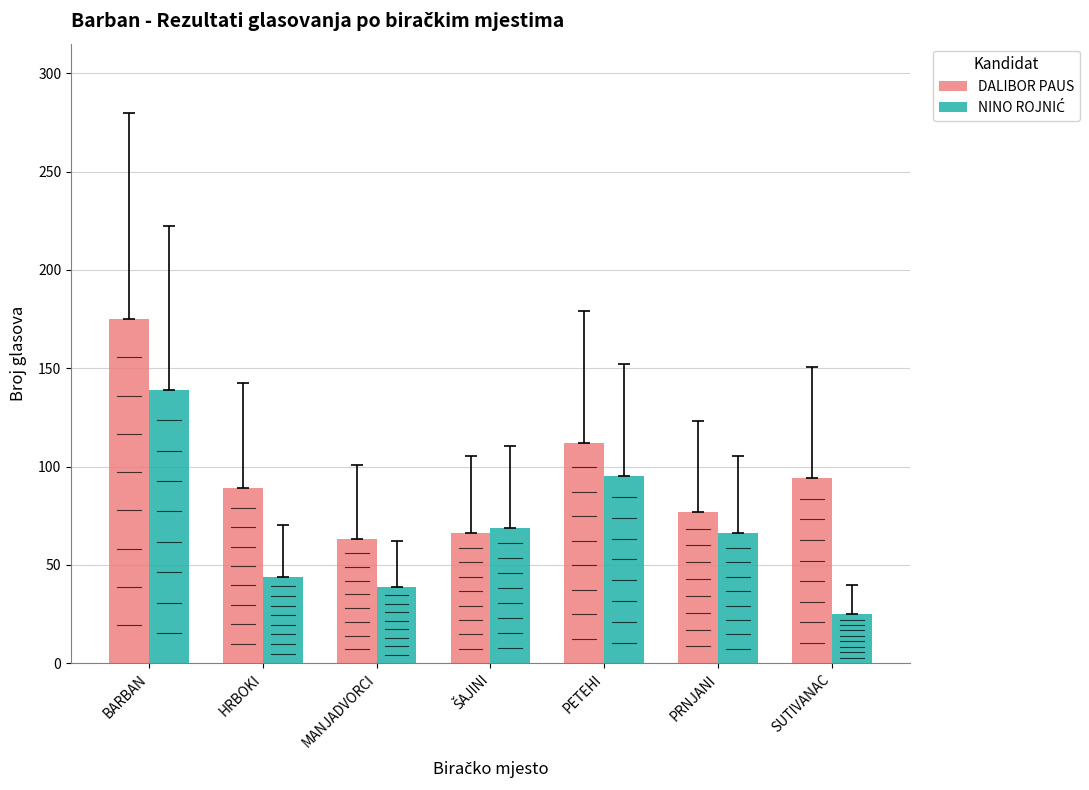

What is the total value across all series at HRBOKI?

133